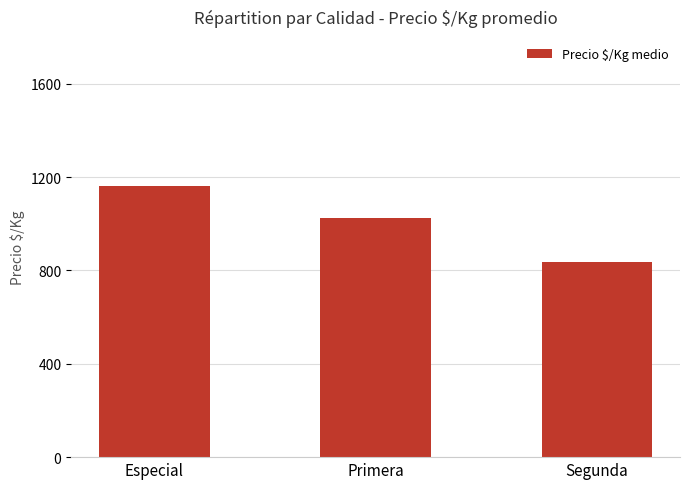

What is the difference between the maximum and second lowest values?

139